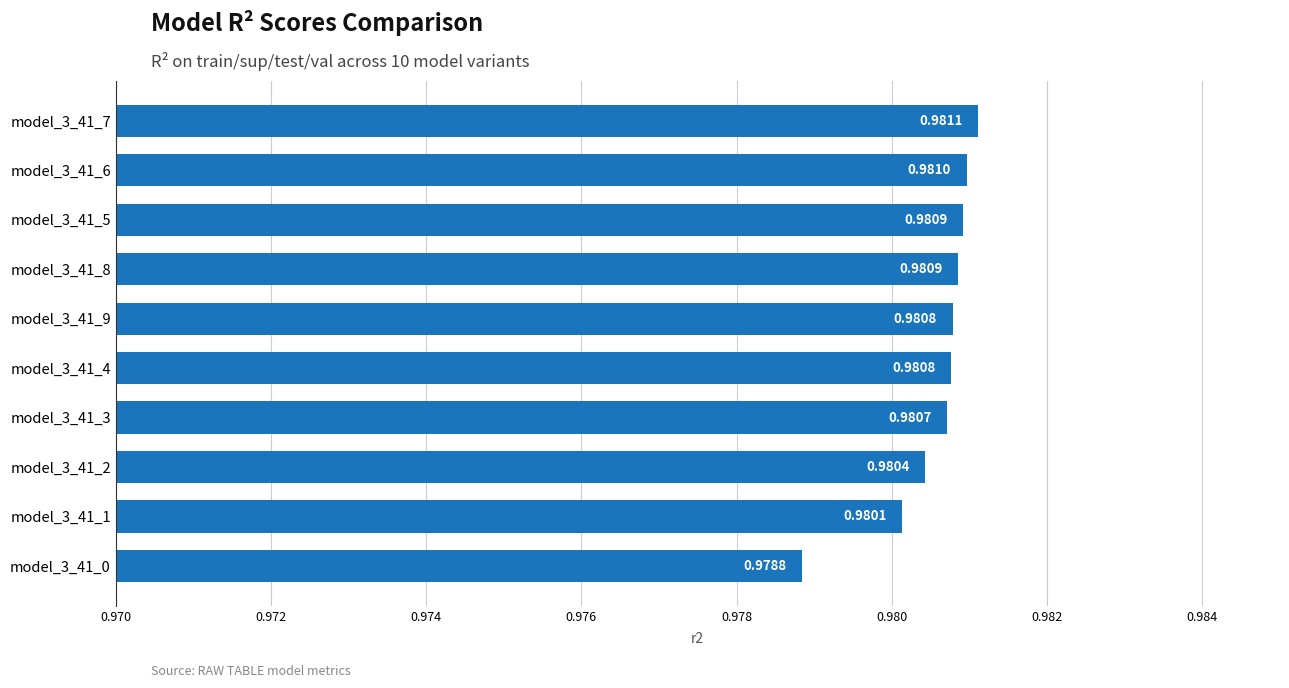

What is the sum of the values at model_3_41_4 and model_3_41_0?

2.0